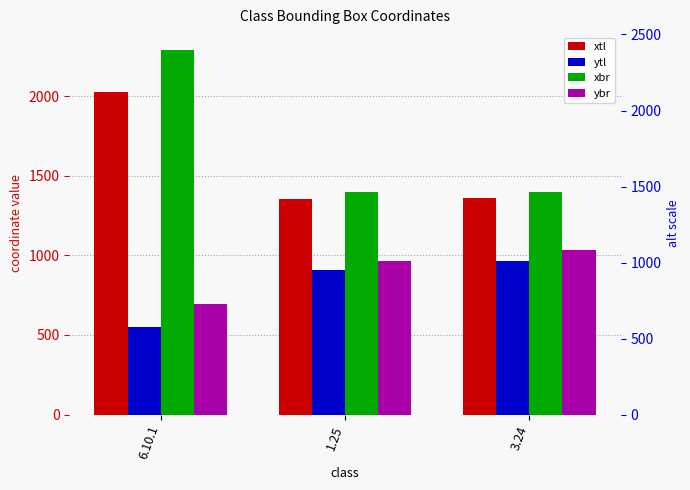

Are the bars horizontal?

No